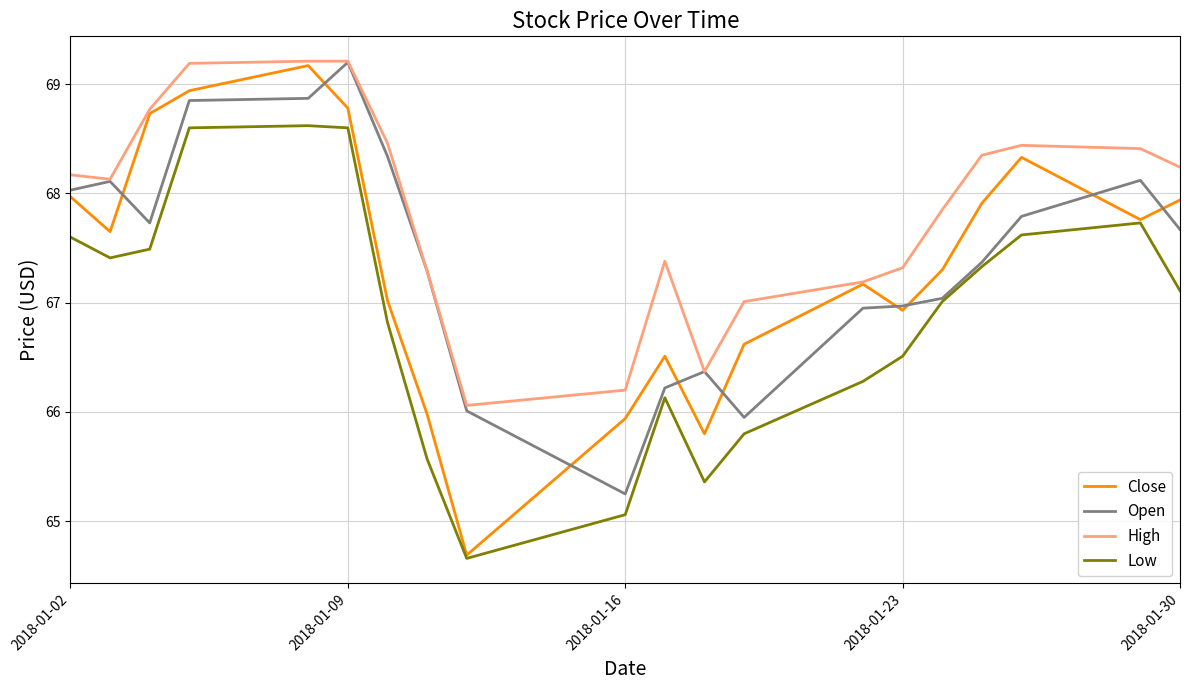

What is the minimum value shown in the chart?

64.7